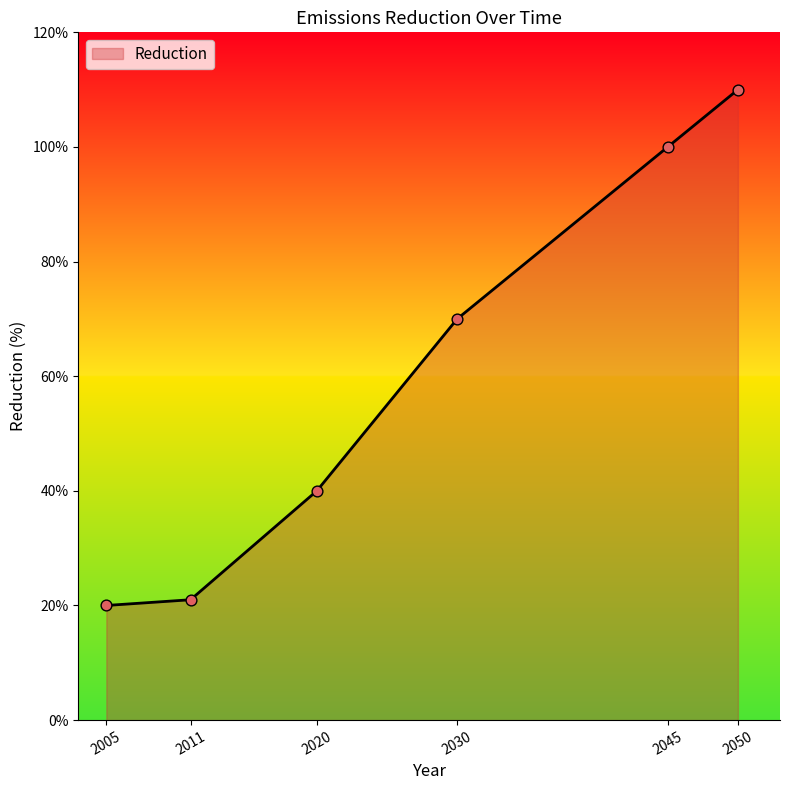

What is the change in value from 2020 to 2045?

+60